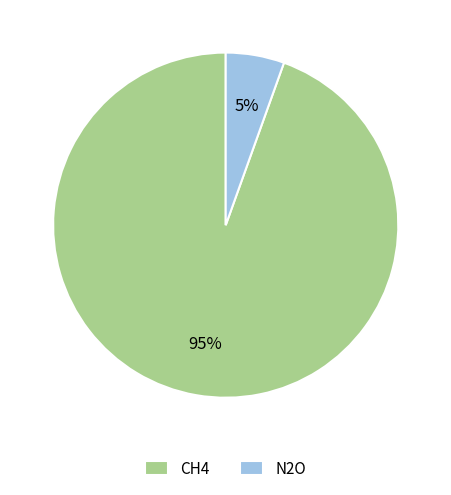

Between CH4 and N2O, which is larger?

CH4